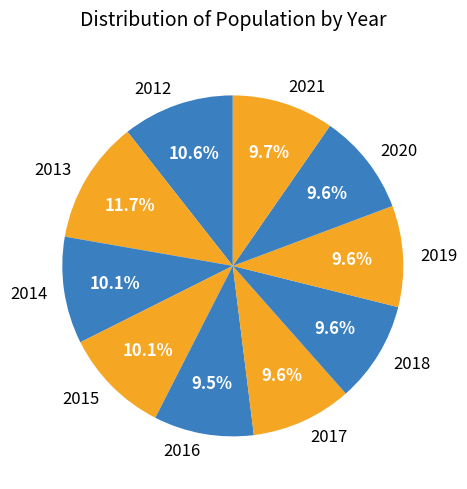

Is the sum of 2014 and 2016 greater than half?

No